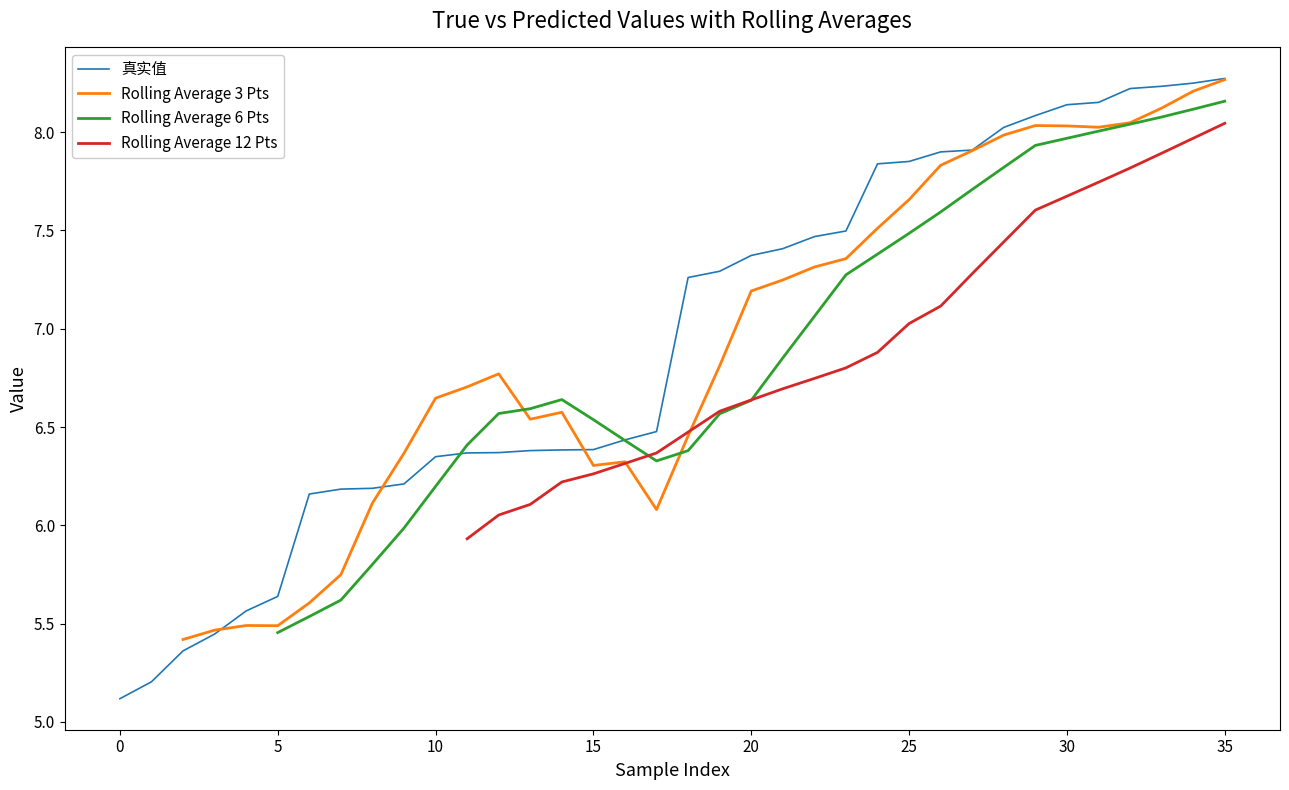

Which series has the widest spread of values?

真实值